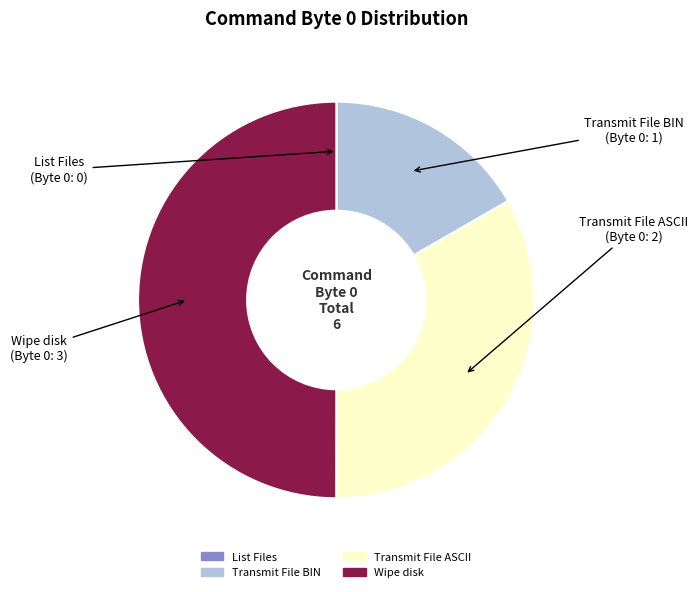

Is Transmit File BIN the majority of the pie?

No